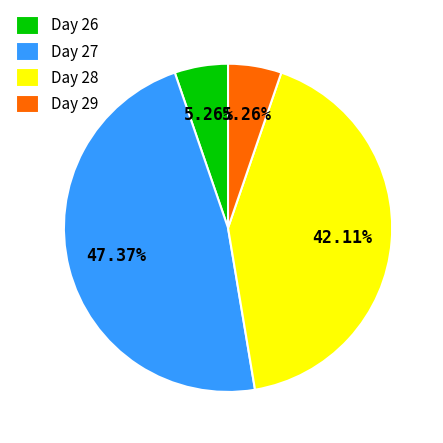

Is there any slice that represents more than half of the pie?

No